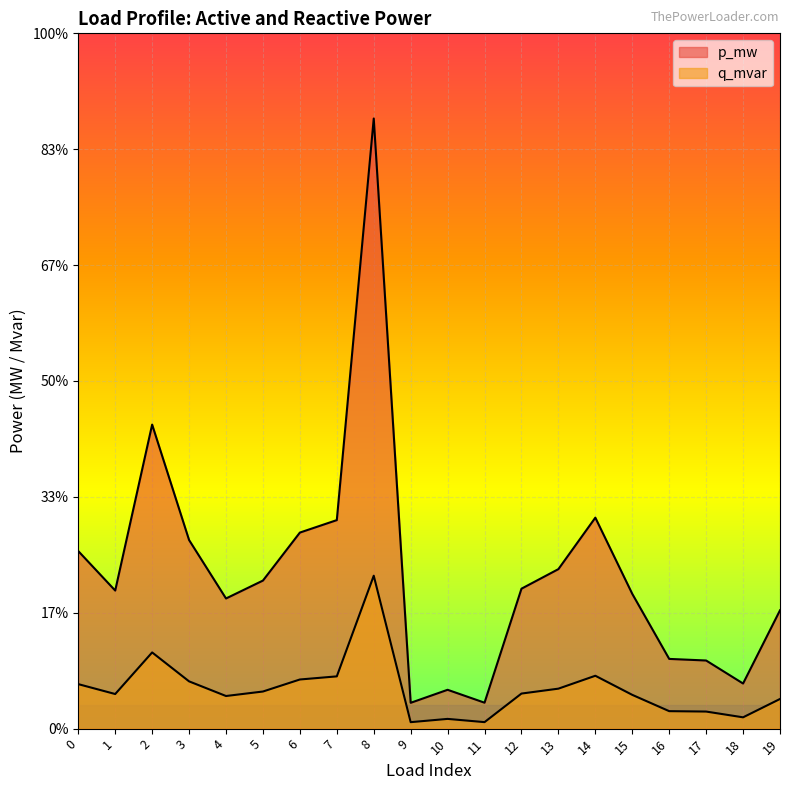

At which category does p_mw reach its first local valley?

1